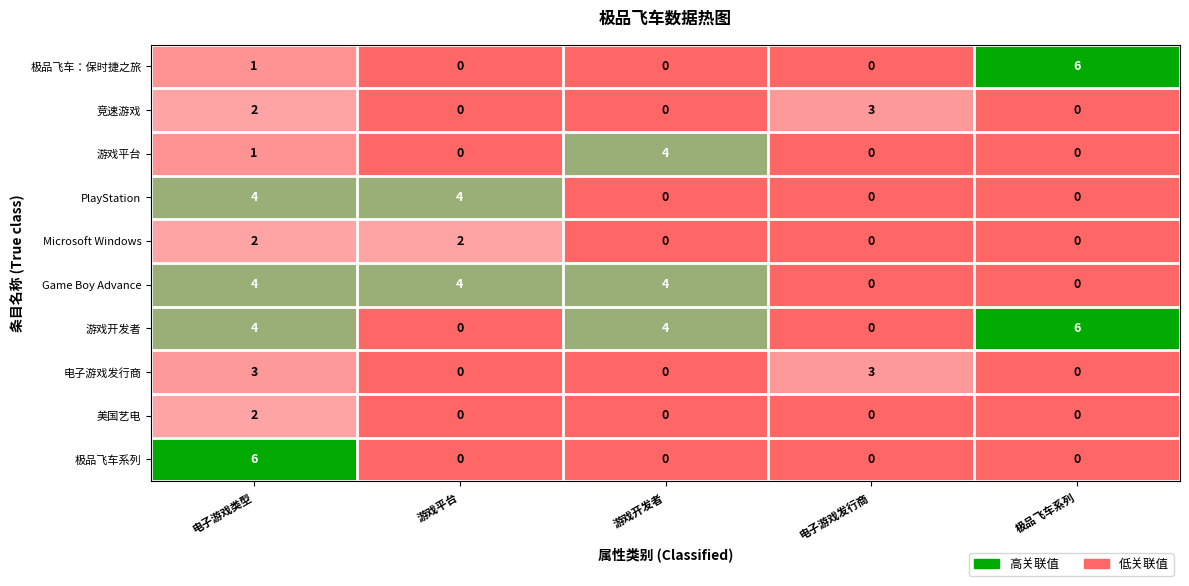

How many categories are shown in the chart?

5